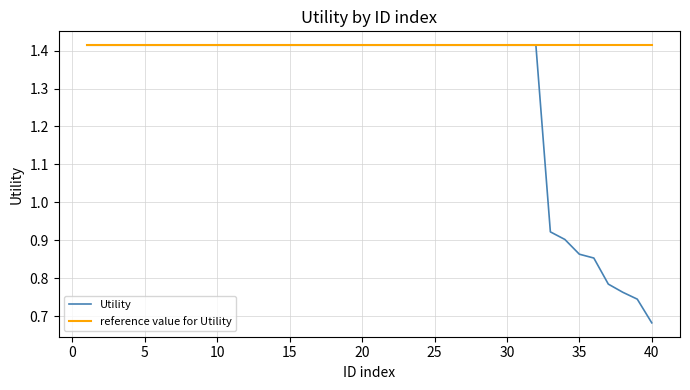

Which series has the largest range (max minus min)?

Utility